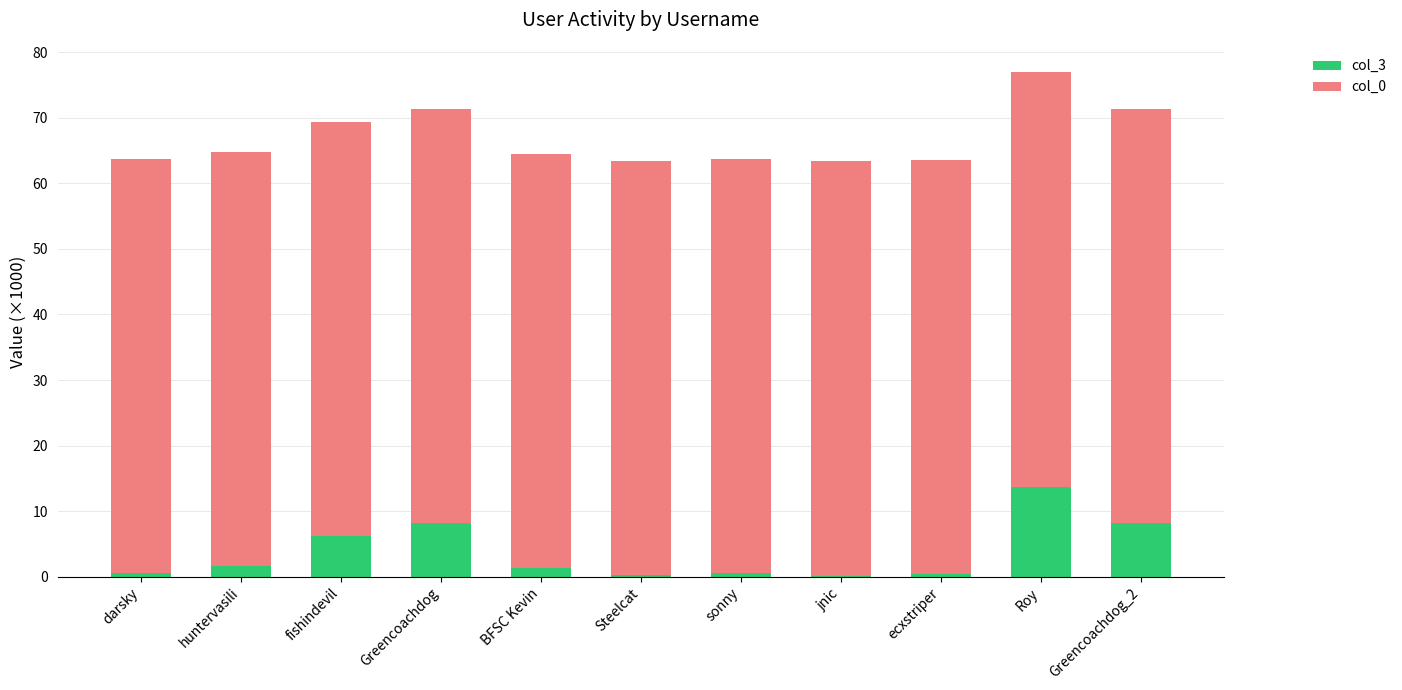

At which category is the sum across all series the highest?

Roy